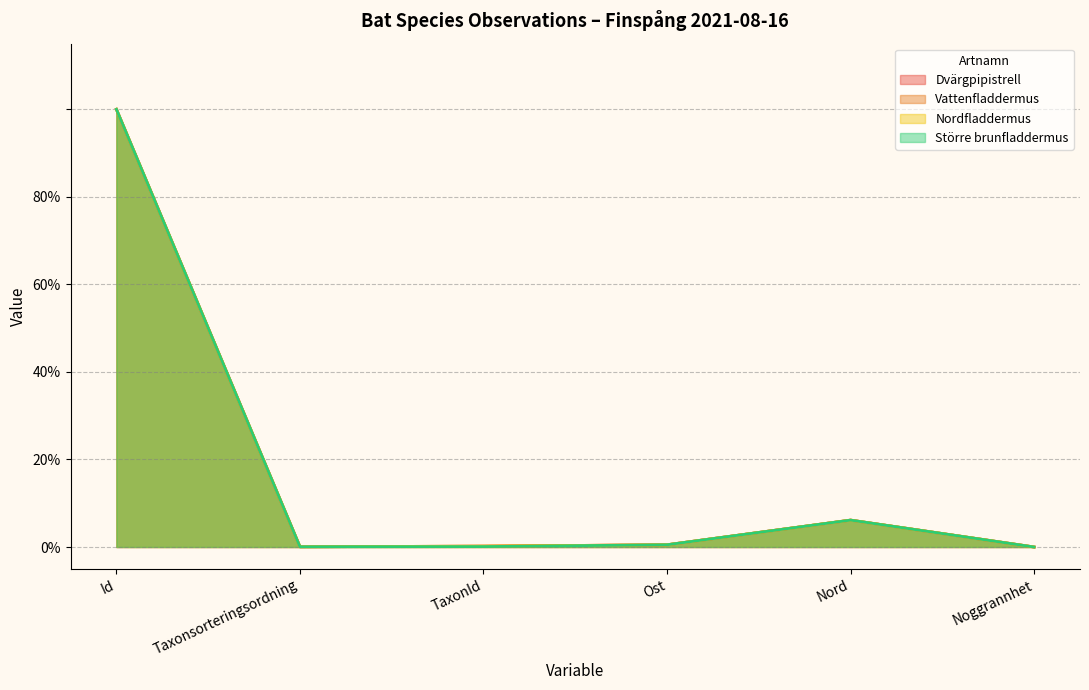

How many data points does each series have?

6